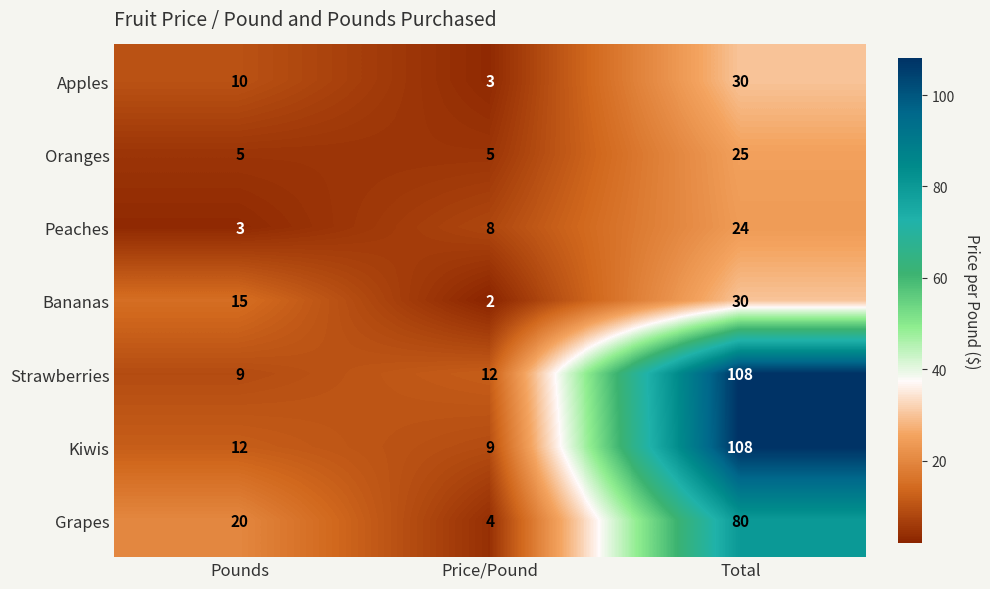

Reading right to left, list all the values displayed in this chart.

Apples: Total=30	Price/Pound=3	Pounds=10
Oranges: Total=25	Price/Pound=5	Pounds=5
Peaches: Total=24	Price/Pound=8	Pounds=3
Bananas: Total=30	Price/Pound=2	Pounds=15
Strawberries: Total=108	Price/Pound=12	Pounds=9
Kiwis: Total=108	Price/Pound=9	Pounds=12
Grapes: Total=80	Price/Pound=4	Pounds=20